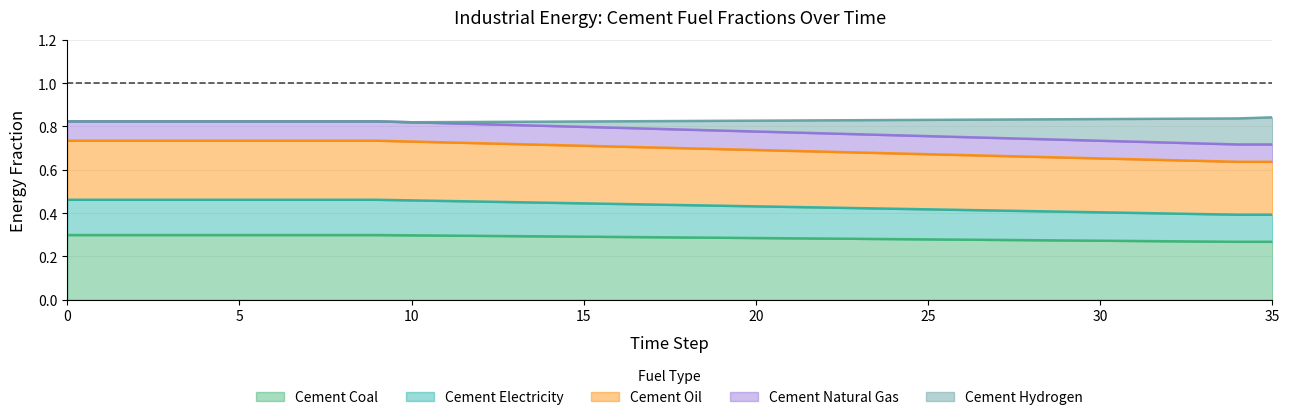

What is the difference between the maximum and minimum values in the cement_oil series?

0.1